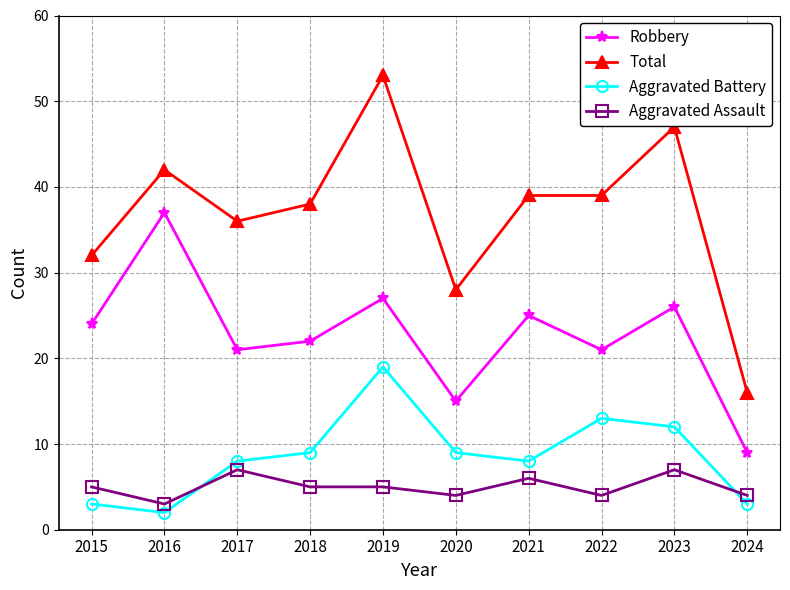

What is the average value of the Robbery series?

23